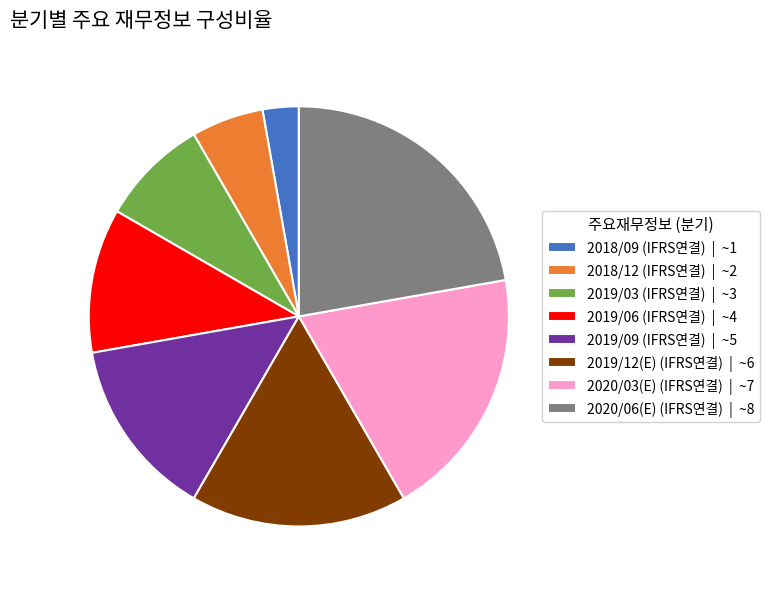

Approximately how many times larger is the value at 2019/12(E) (IFRS연결) | ~6 compared to 2018/09 (IFRS연결) | ~1?

6.0